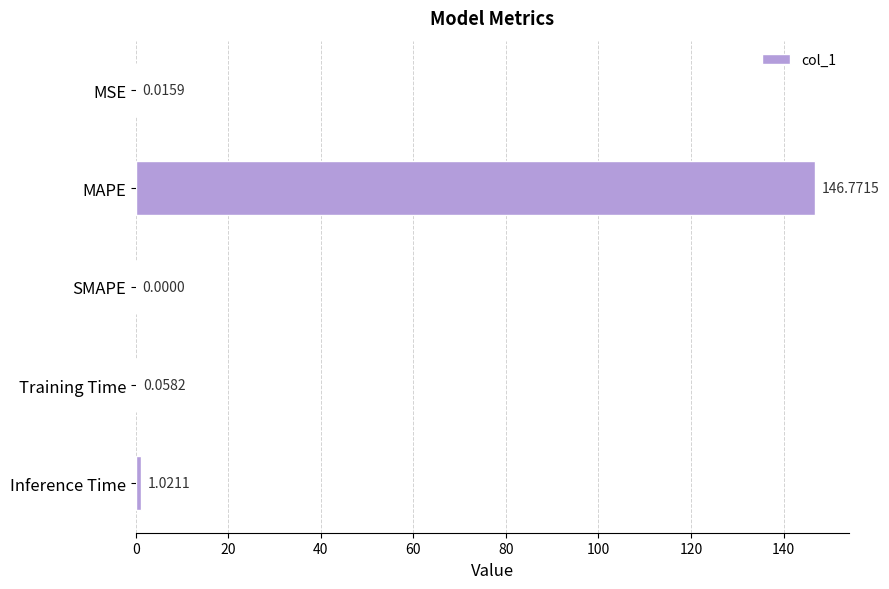

Which label corresponds to the largest value in the chart?

MAPE